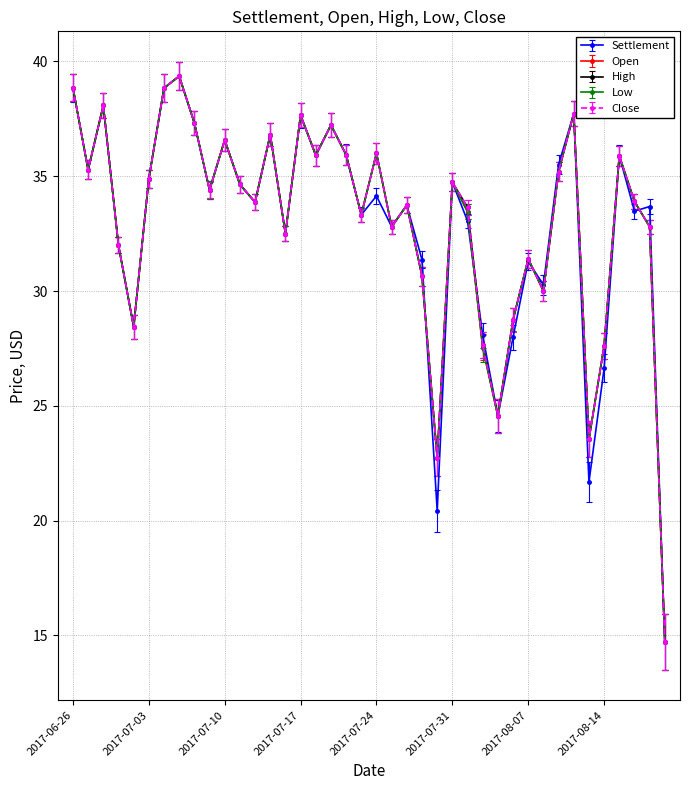

At which category does Close reach its first local peak?

2017-06-28